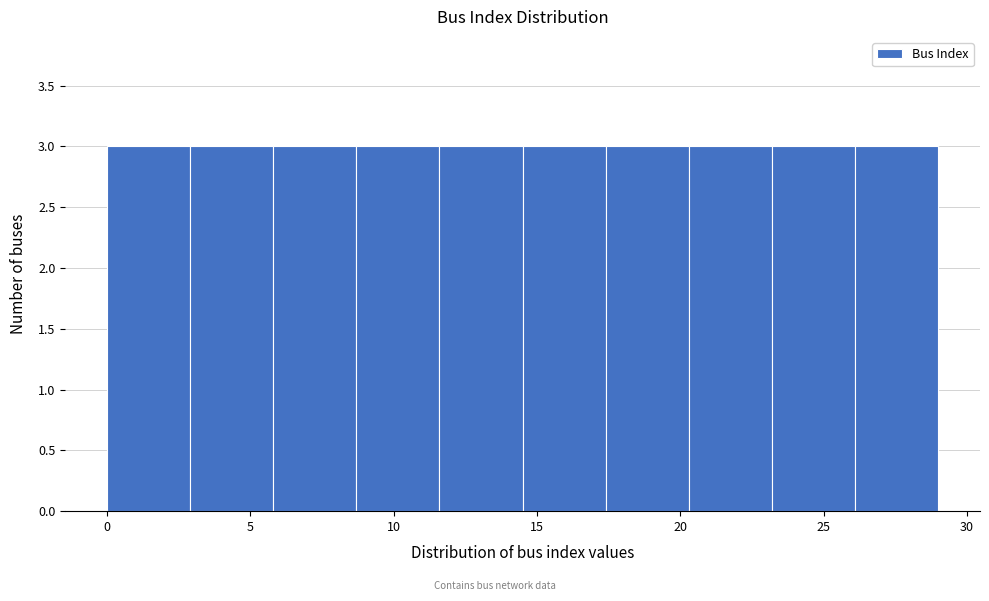

Reading left to right, list every bar in this chart as the range it spans on the x-axis followed by its height. Neither the bar edges nor the heights are printed on the chart, so give them approximately, as read against the axes.

0.0 to 2.9: 3
2.9 to 5.8: 3
5.8 to 8.7: 3
8.7 to 11.6: 3
11.6 to 14.5: 3
14.5 to 17.4: 3
17.4 to 20.3: 3
20.3 to 23.2: 3
23.2 to 26.1: 3
26.1 to 29.0: 3